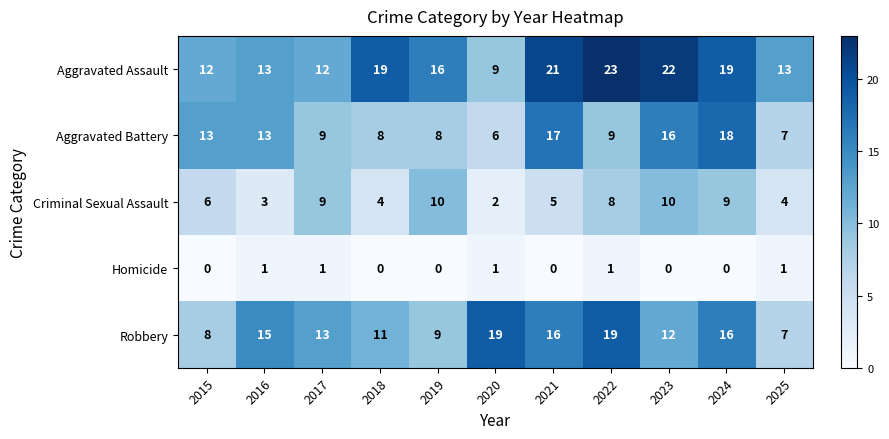

At which category does the chart reach its peak across all series?

2022